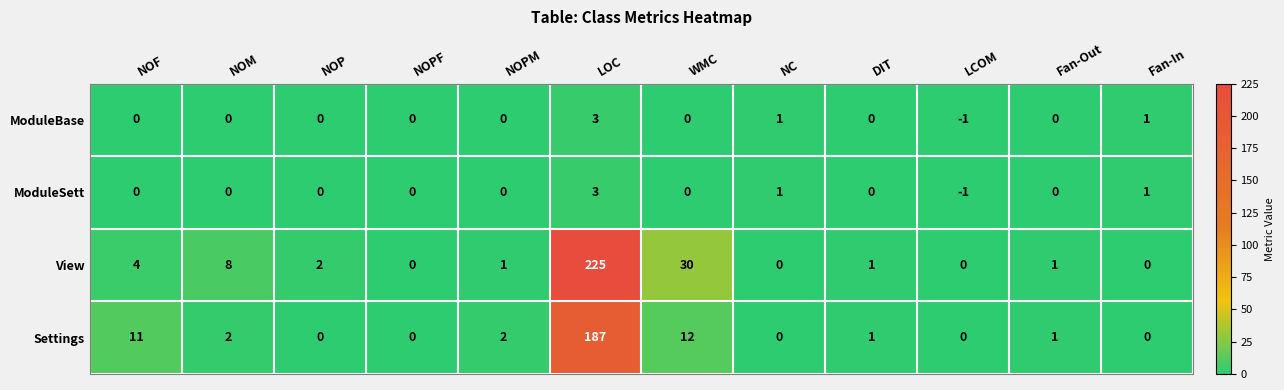

What is the difference between the maximum and minimum values in the ModuleBase series?

4